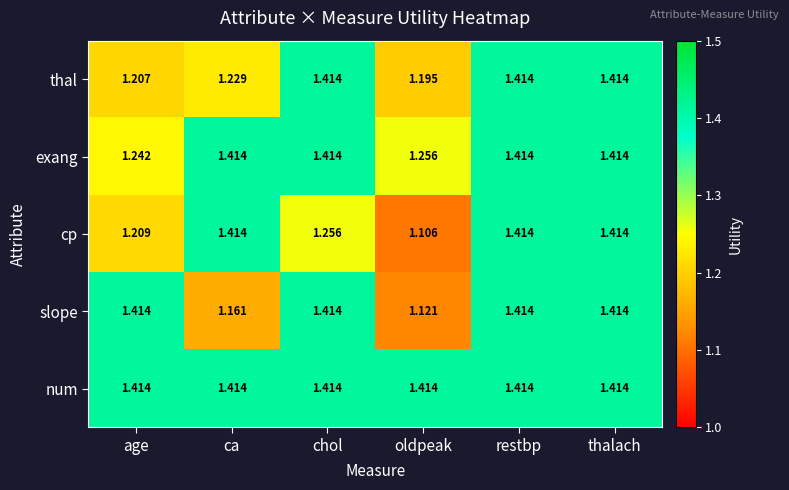

At which label does thal reach its minimum?

oldpeak